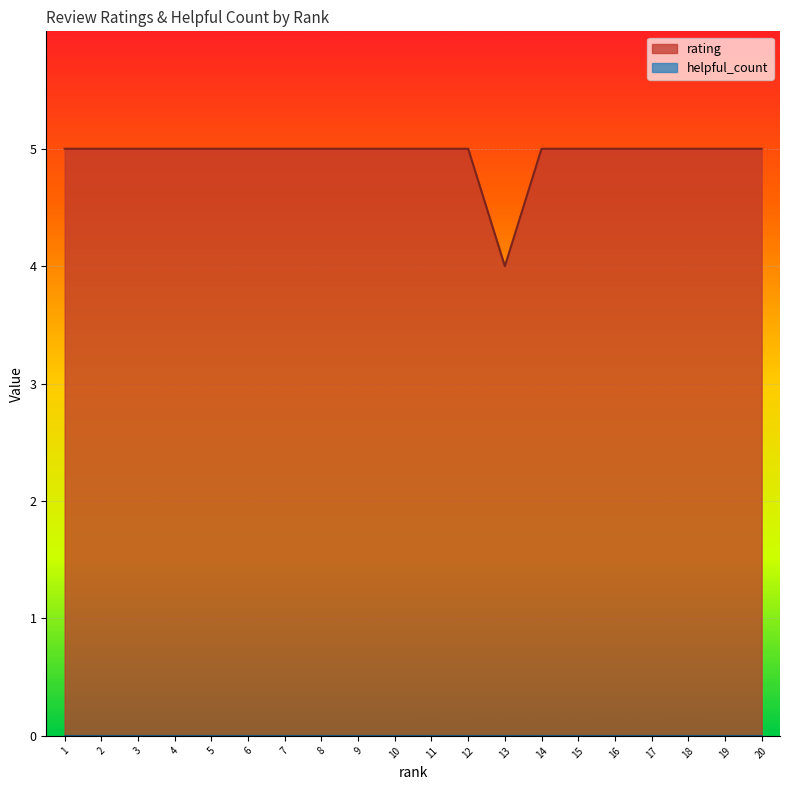

Reading left to right, transcribe all the data shown in this chart.

5	5	5	5	5	5	5	5	5	5	5	5	4	5	5	5	5	5	5	5